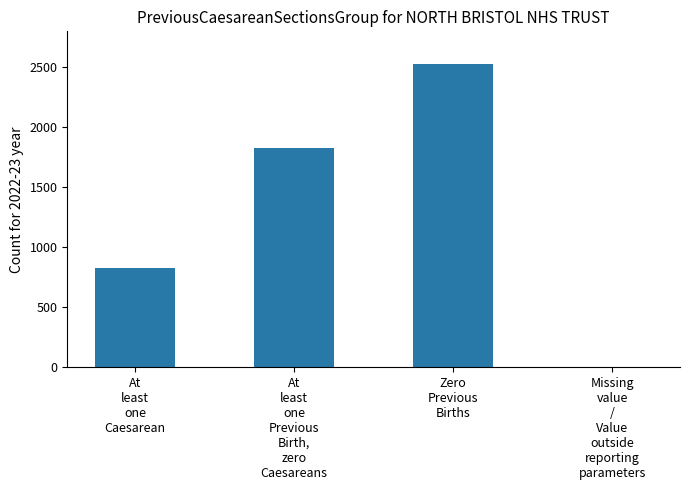

What is the greatest value displayed?

2525